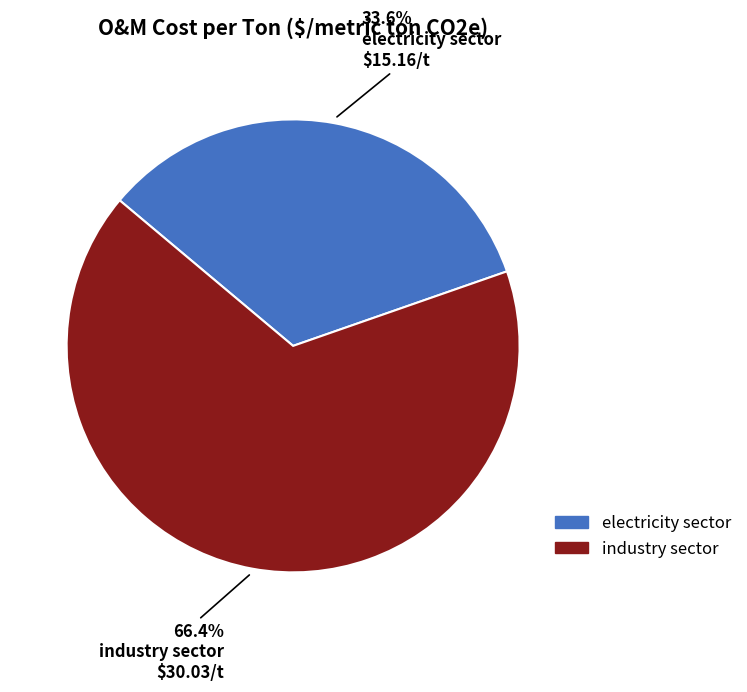

The industry sector slice represents 58% of the pie. True or false?

False